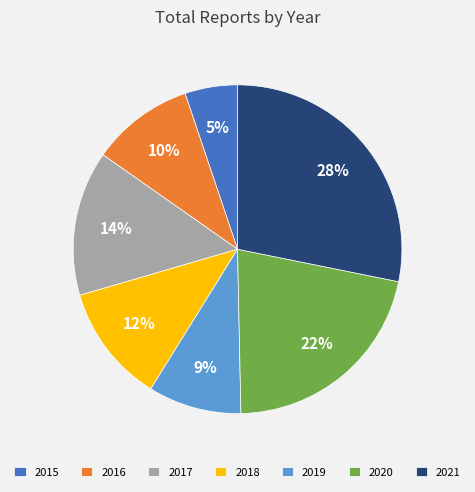

How many slices are in this pie chart?

7